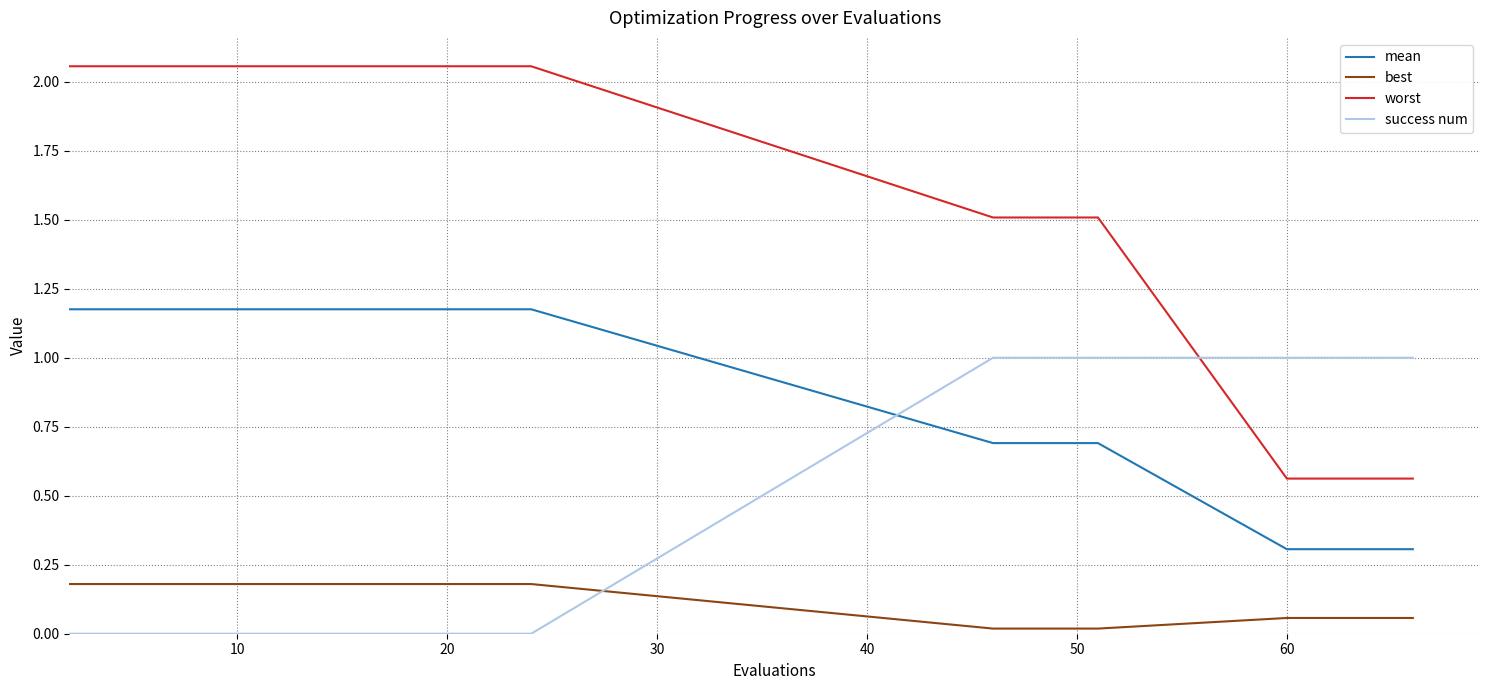

True or false: worst and mean cross at least once.

False